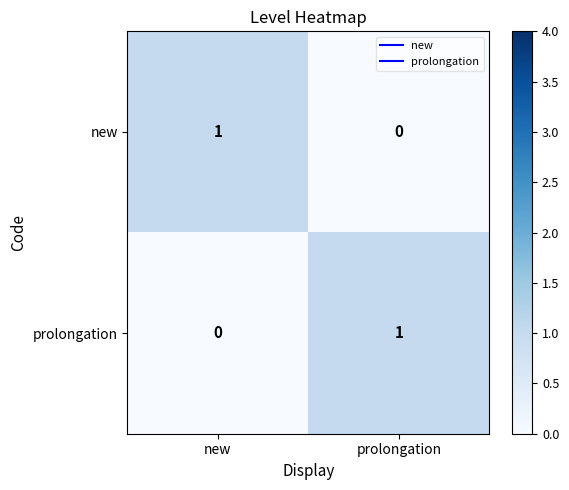

At which label does prolongation reach its minimum?

new